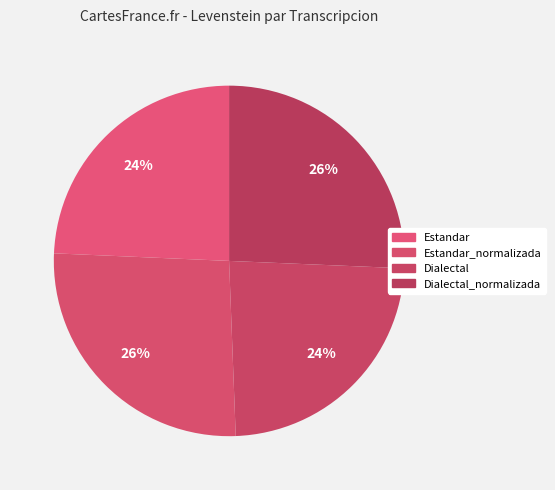

To the nearest percent, what percentage of the pie is Dialectal?

24%